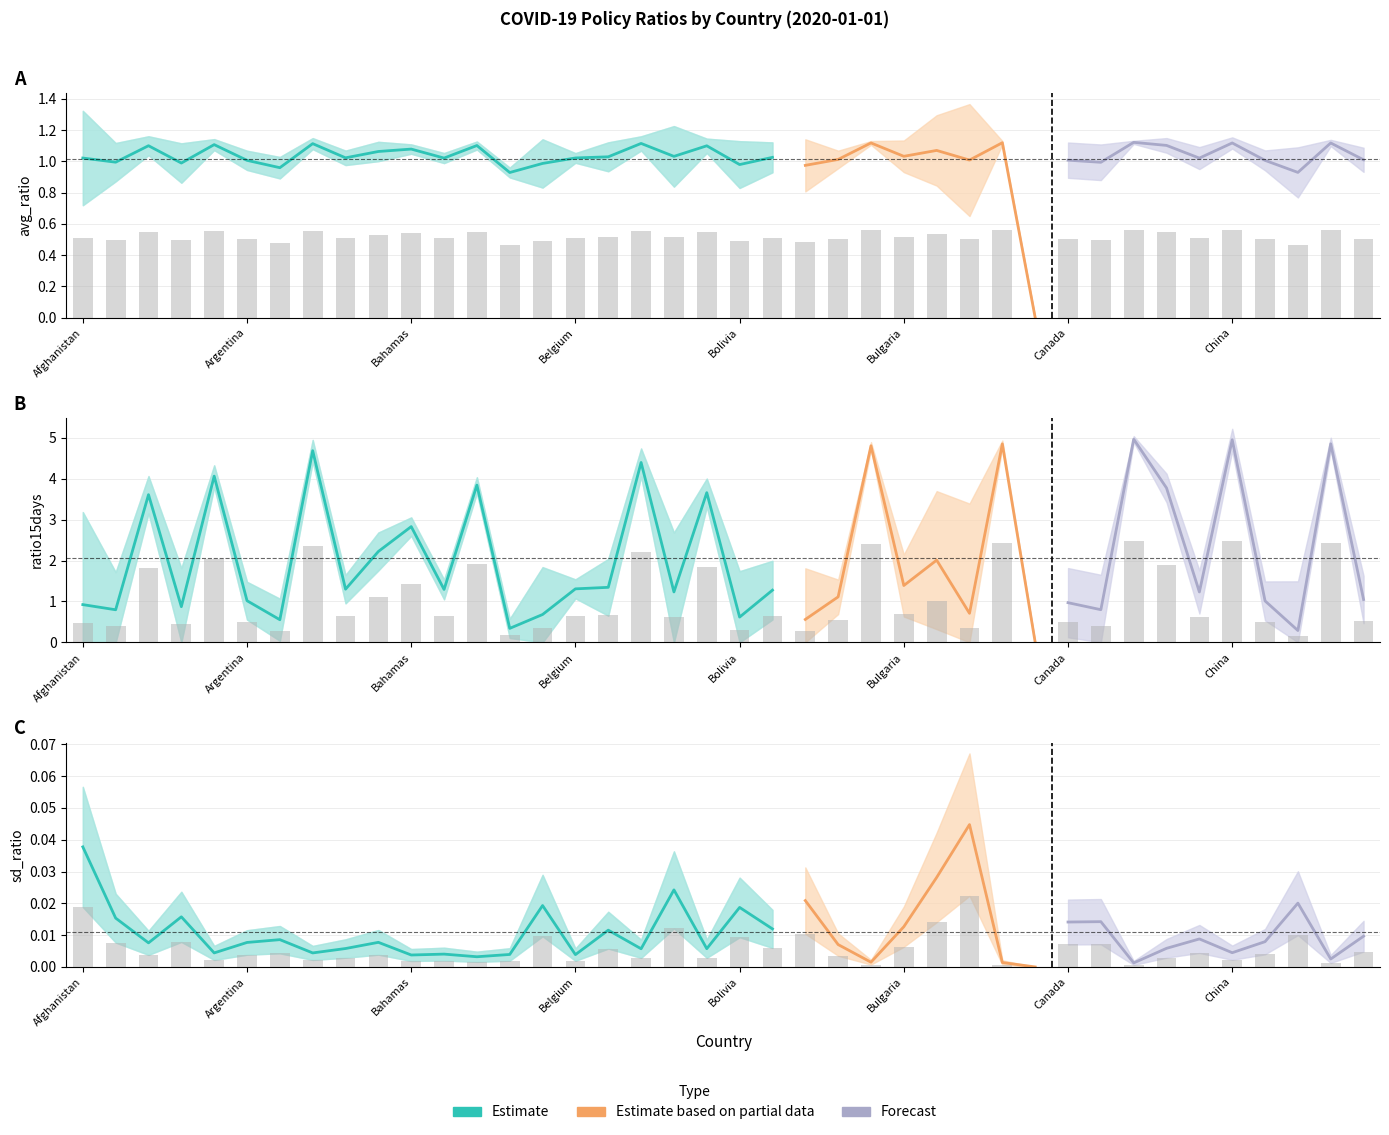

Reading right to left, list all the values displayed in this chart.

avg_ratio: 0.5	0.6	0.5	0.5	0.6	0.5	0.6	0.6	0.5	0.5	0.0	0.6	0.5	0.5	0.5	0.6	0.5	0.5	0.5	0.5	0.5	0.5	0.6	0.5	0.5	0.5	0.5	0.6	0.5	0.5	0.5	0.5	0.6	0.5	0.5	0.6	0.5	0.6	0.5	0.5
sd_ratio: 0.0	0.0	0.0	0.0	0.0	0.0	0.0	0.0	0.0	0.0	0.0	0.0	0.0	0.0	0.0	0.0	0.0	0.0	0.0	0.0	0.0	0.0	0.0	0.0	0.0	0.0	0.0	0.0	0.0	0.0	0.0	0.0	0.0	0.0	0.0	0.0	0.0	0.0	0.0	0.0
ratio15days: 0.5	2.4	0.1	0.5	2.5	0.6	1.9	2.5	0.4	0.5	0.0	2.4	0.4	1.0	0.7	2.4	0.6	0.3	0.6	0.3	1.8	0.6	2.2	0.7	0.7	0.3	0.2	1.9	0.6	1.4	1.1	0.6	2.3	0.3	0.5	2.0	0.4	1.8	0.4	0.5